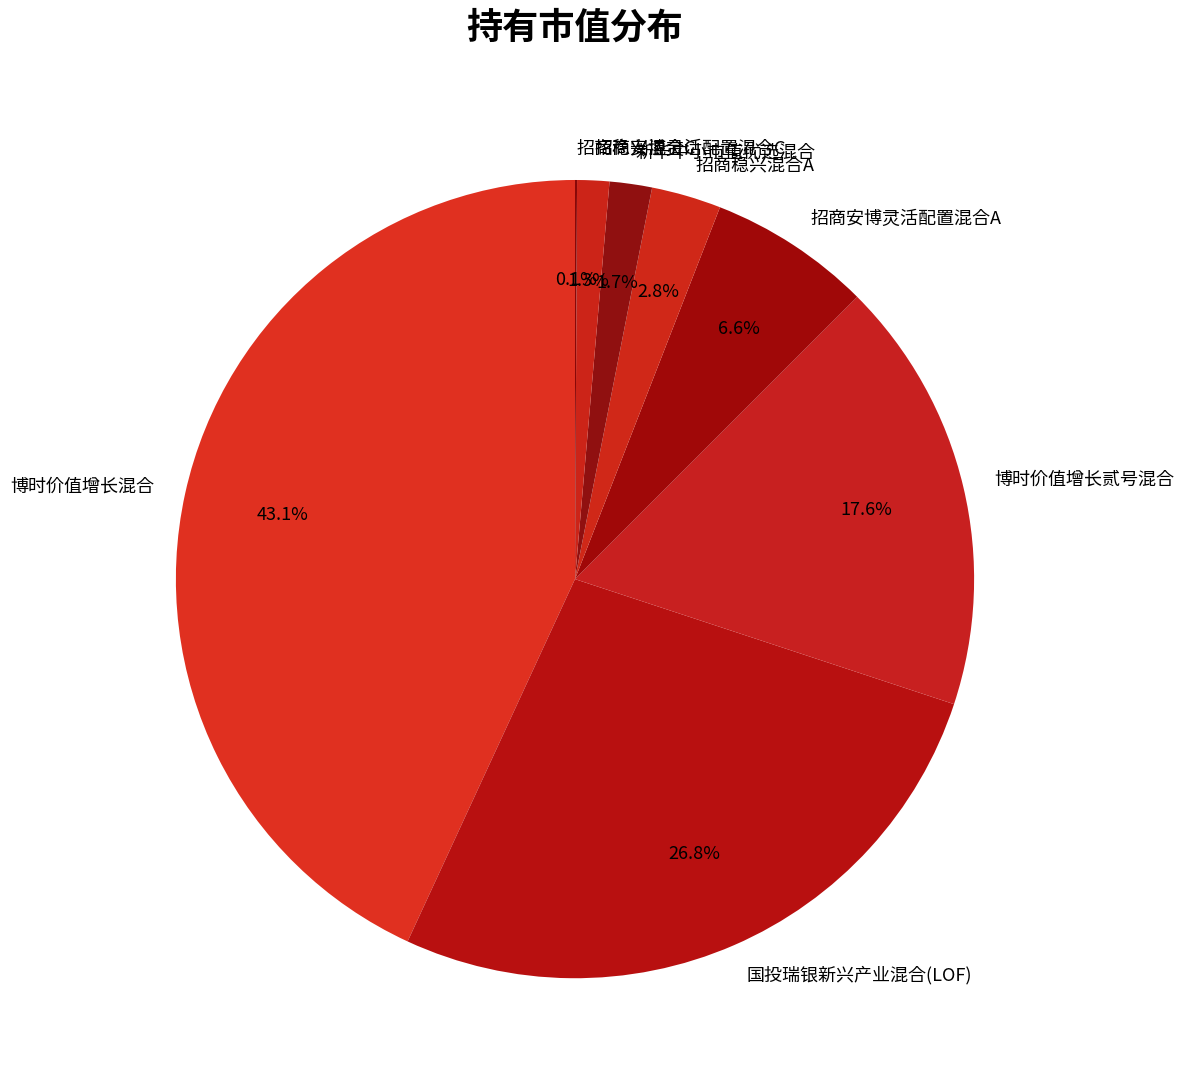

To the nearest percent, what is the combined percentage of 国投瑞银新兴产业混合(LOF) and 招商安博灵活配置混合A?

33%